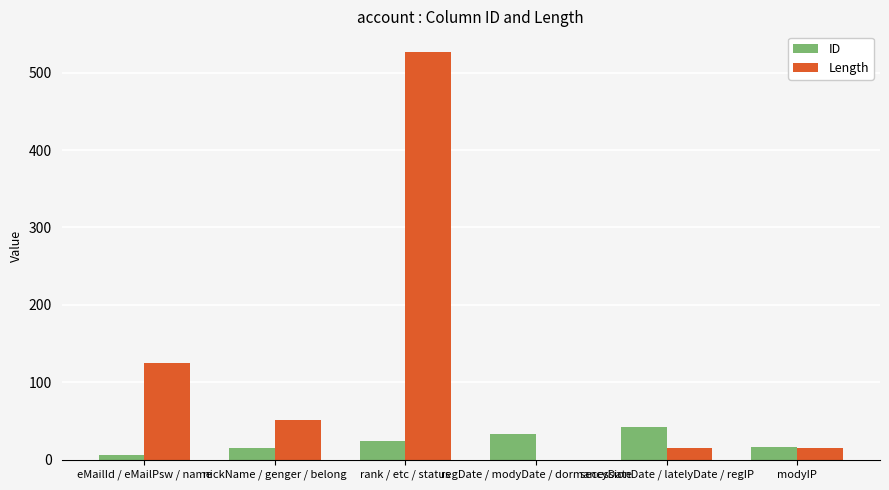

Which series changed the most between eMailId / eMailPsw / name and rank / etc / status?

Length